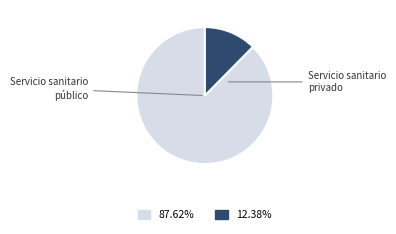

How many slices are in this pie chart?

2